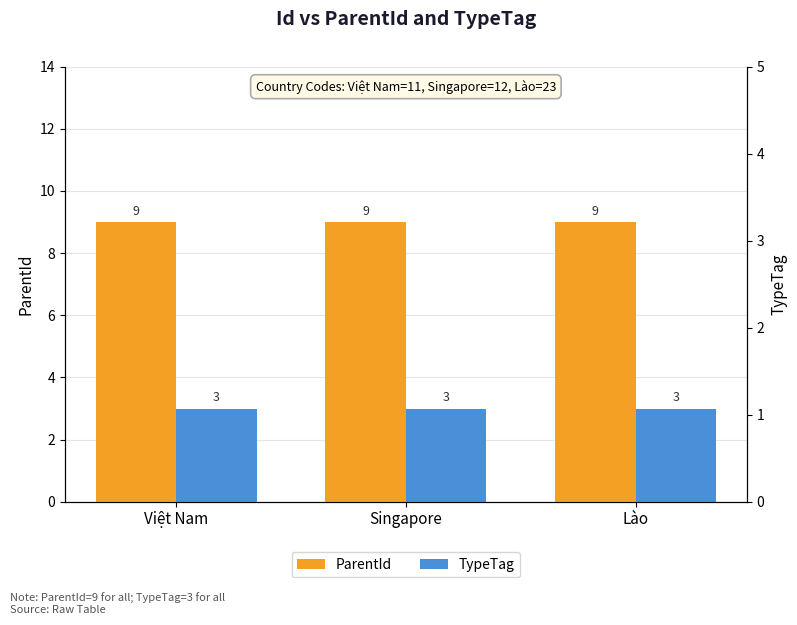

How many bars are there in total?

6